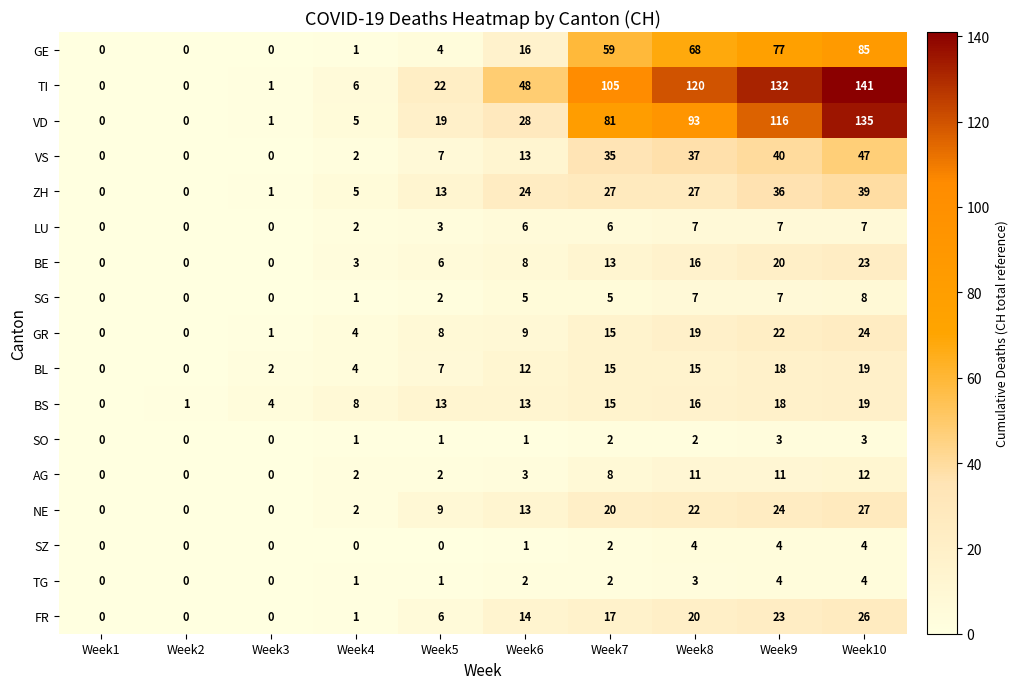

Count the number of data series in this chart.

17